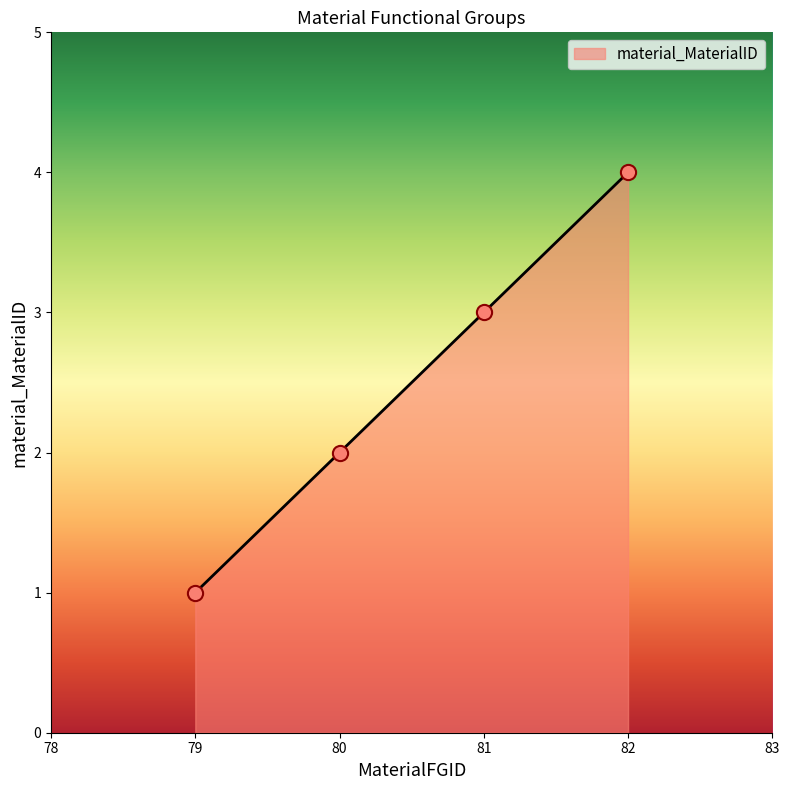

Between 82 and 79, which is larger?

82